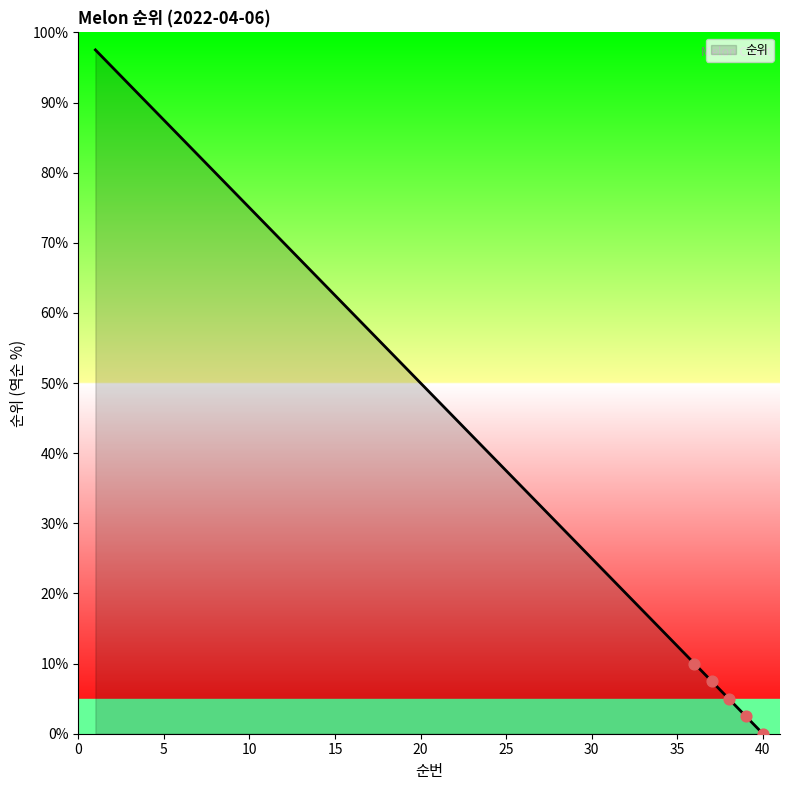

What is the difference between the maximum and minimum values?

97.5